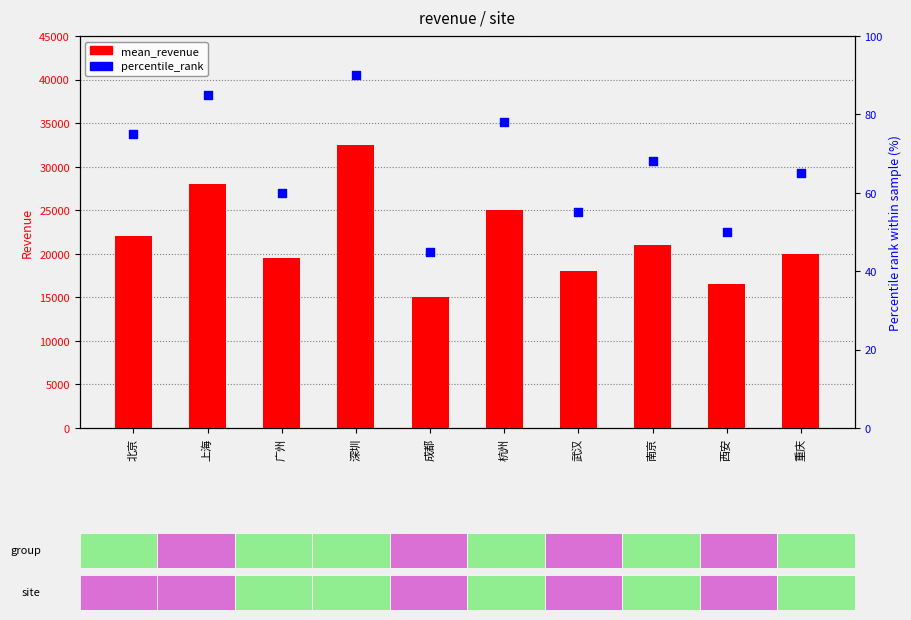

At how many categories does at least one series exceed 26307?

2